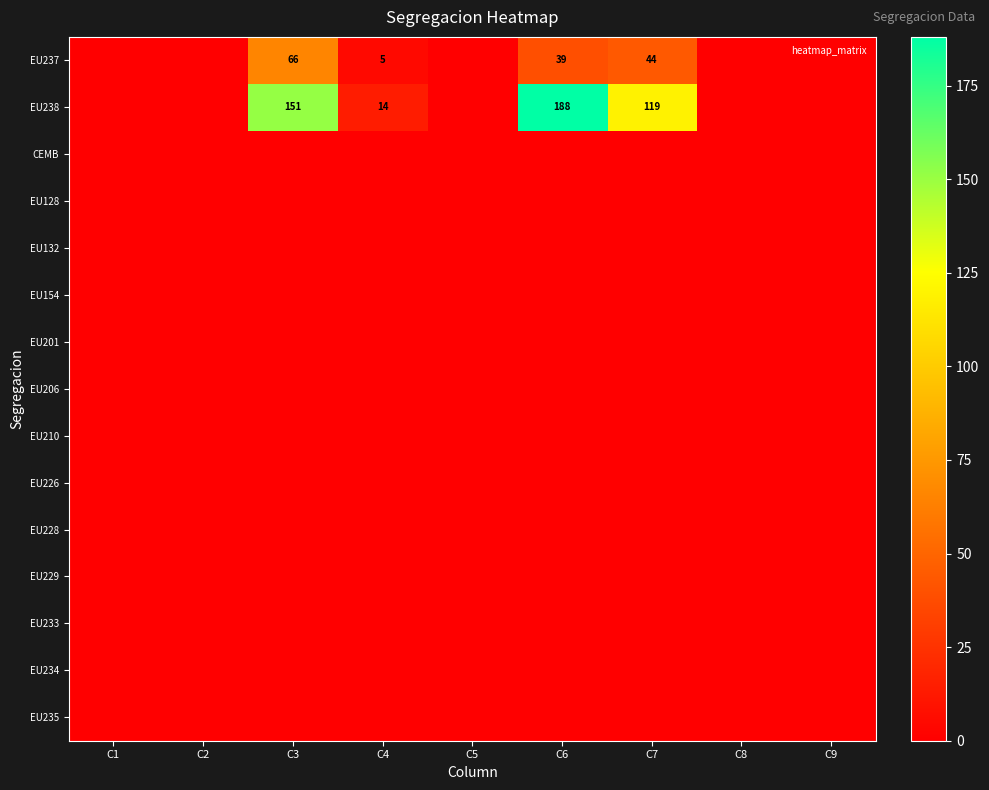

What is the difference between the EU237 values at C2 and C6?

39